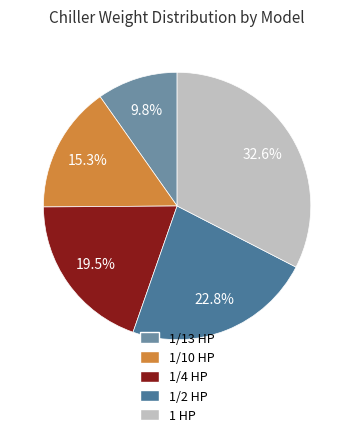

The 1 HP slice represents 20% of the pie. True or false?

False